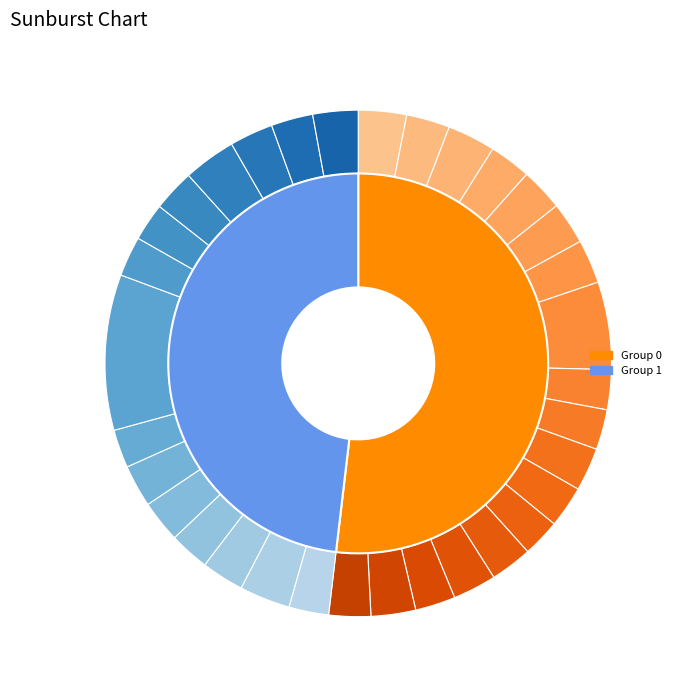

Between 10 and 12, which series saw the biggest shift?

1